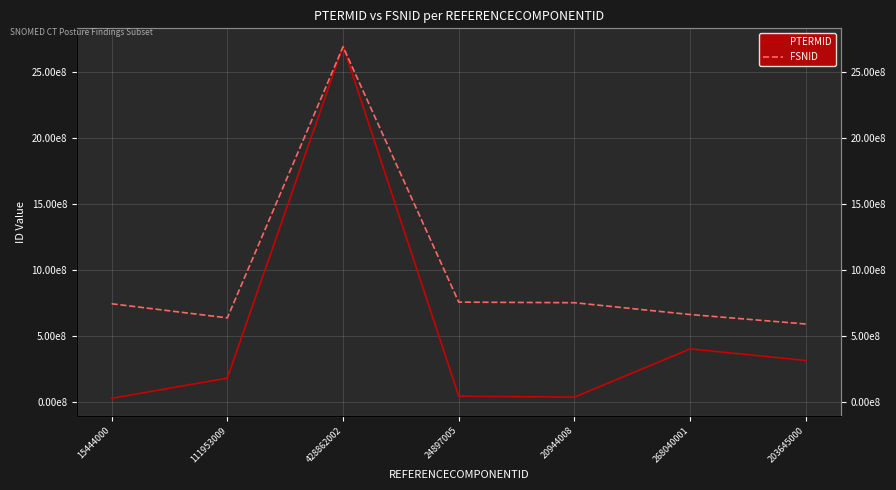

Which series has the widest spread of values?

PTERMID